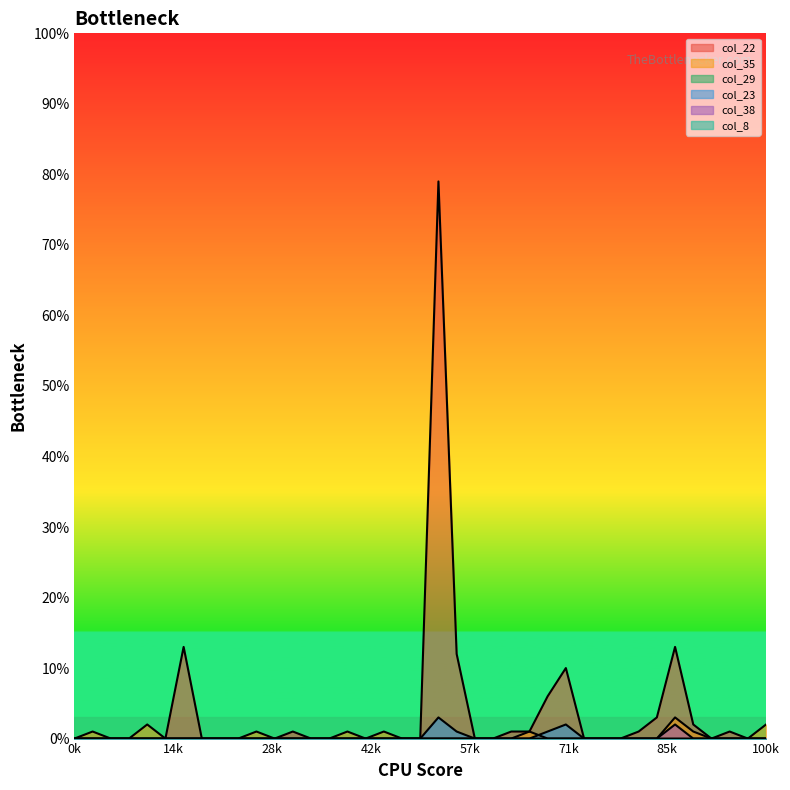

Which has a higher value, 6 or 27?

6